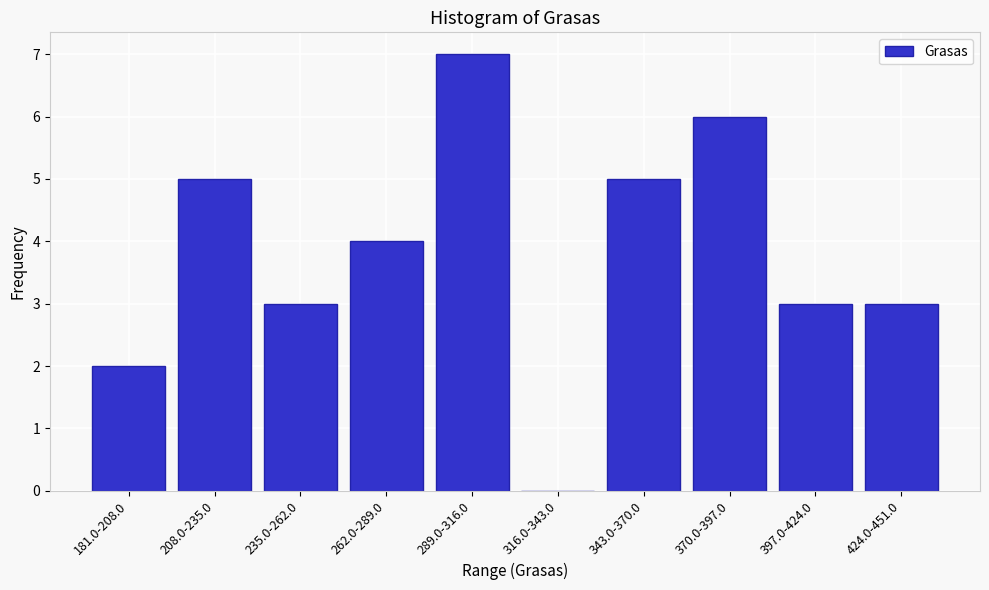

Reading left to right, list all the values displayed in this chart.

181.0-208.0=2	208.0-235.0=5	235.0-262.0=3	262.0-289.0=4	289.0-316.0=7	316.0-343.0=0	343.0-370.0=5	370.0-397.0=6	397.0-424.0=3	424.0-451.0=3